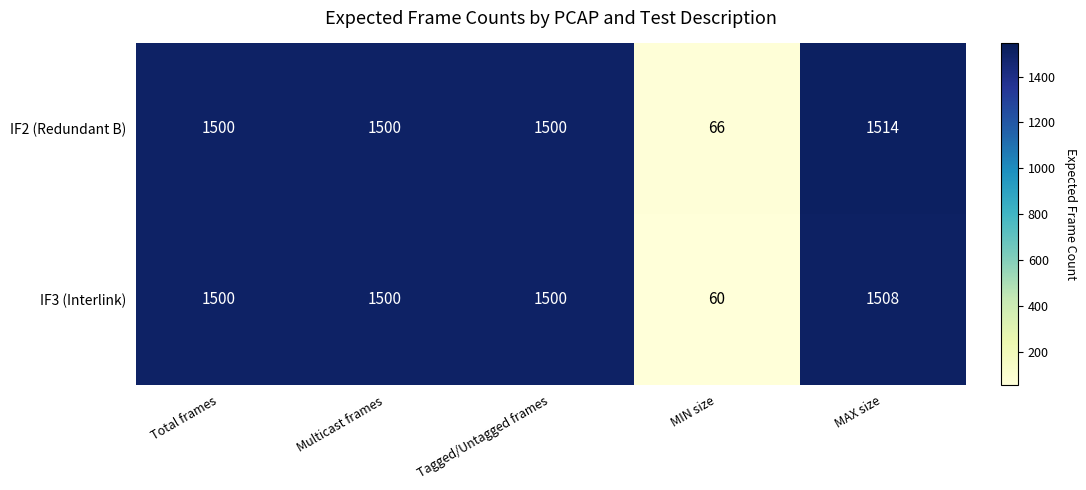

What is the difference between the highest and lowest values at MAX size?

6